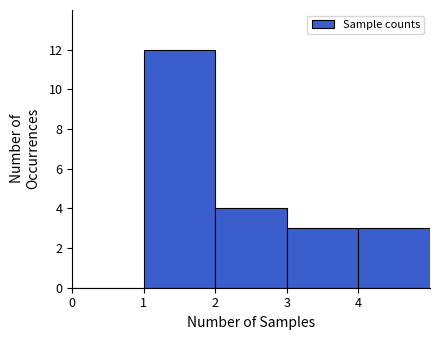

Reading left to right, list every bar in this chart as the range it spans on the x-axis followed by its height. The values are not printed on the chart, so give them approximately, as read against the axis.

0 to 1: 0
1 to 2: 12
2 to 3: 4
3 to 4: 3
4 to 5: 3